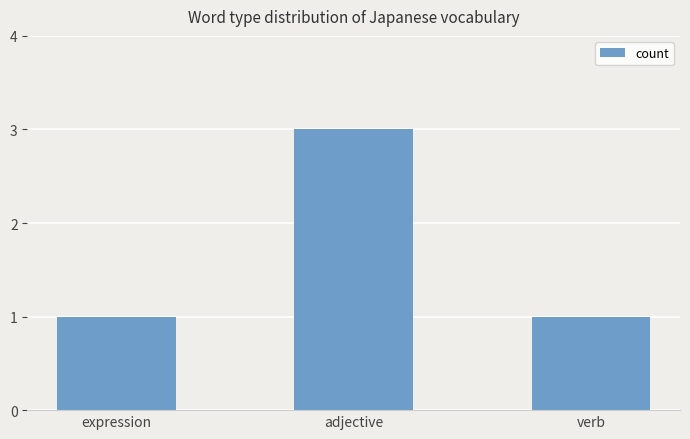

What position from the right is expression?

3